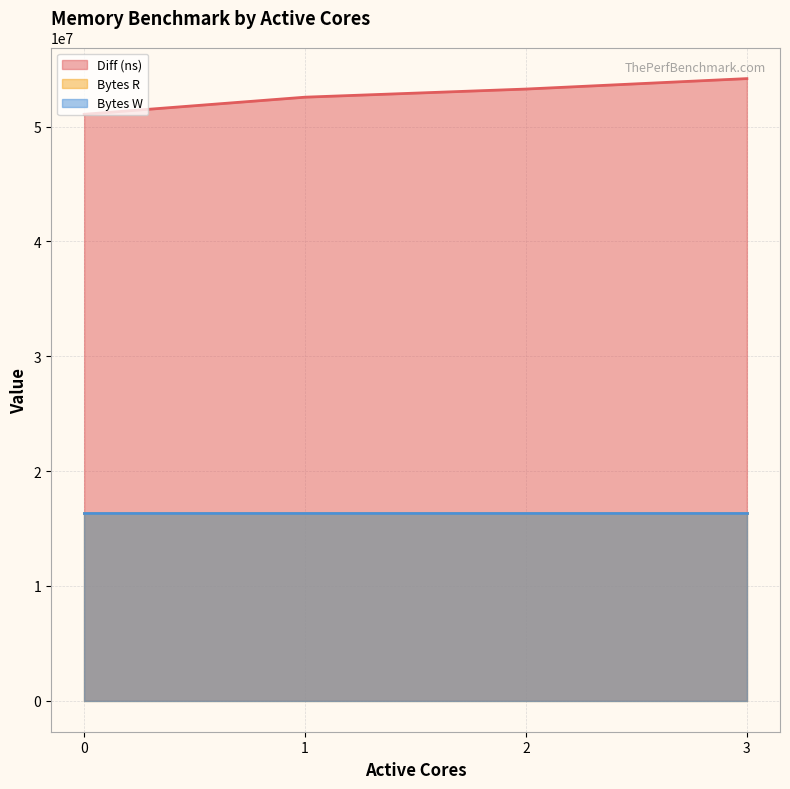

Does the chart display data point markers on the line(s)?

No